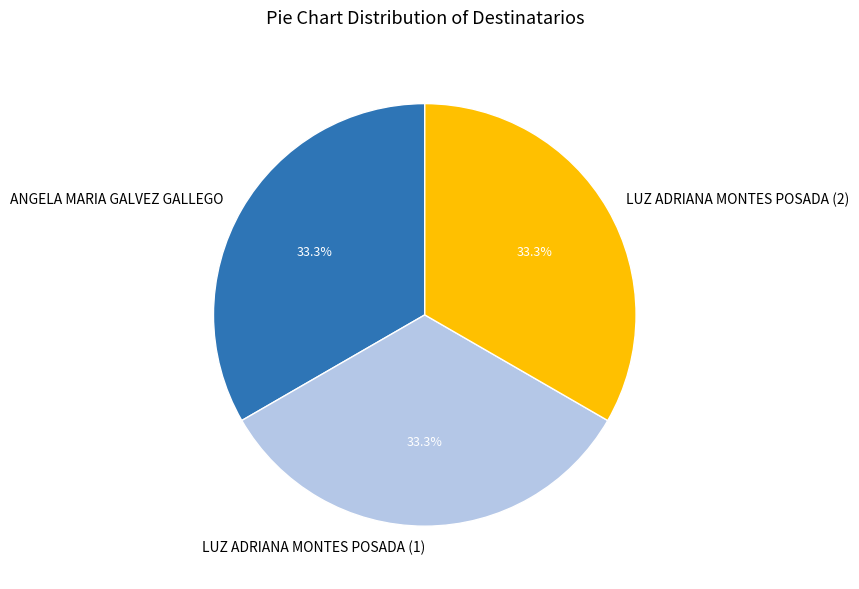

What is the ratio of the value at LUZ ADRIANA MONTES POSADA (2) to the value at ANGELA MARIA GALVEZ GALLEGO?

1.0